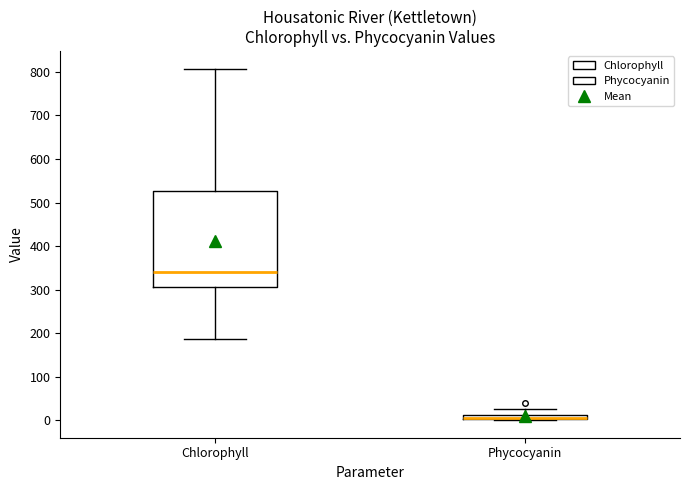

Which box is the tallest, from its lower edge to its upper edge?

Chlorophyll